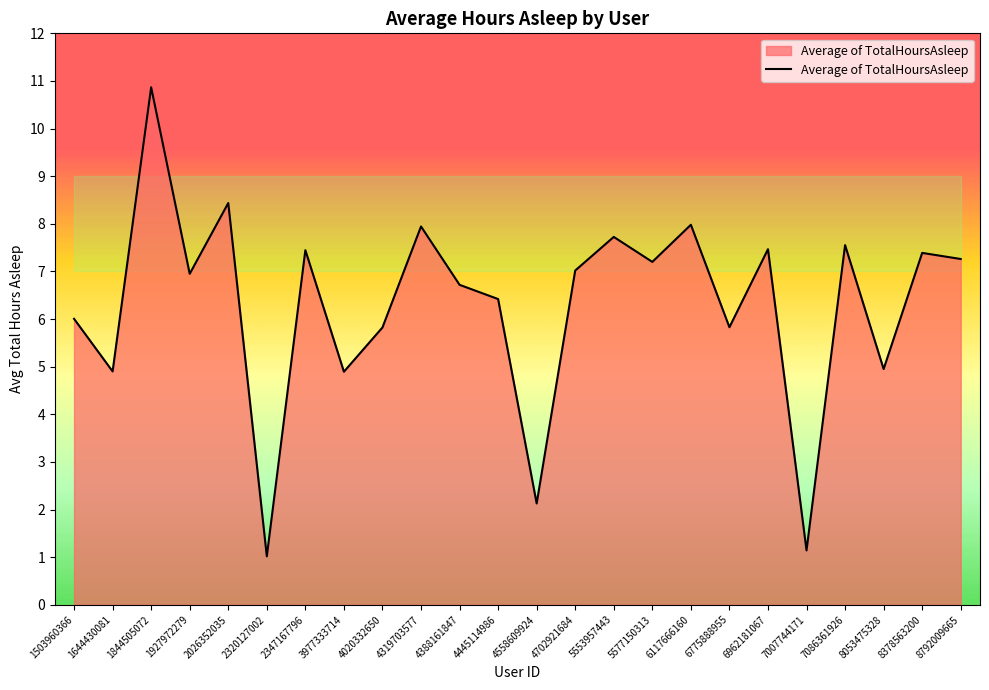

Which has a higher value, 6962181067 or 5553957443?

5553957443